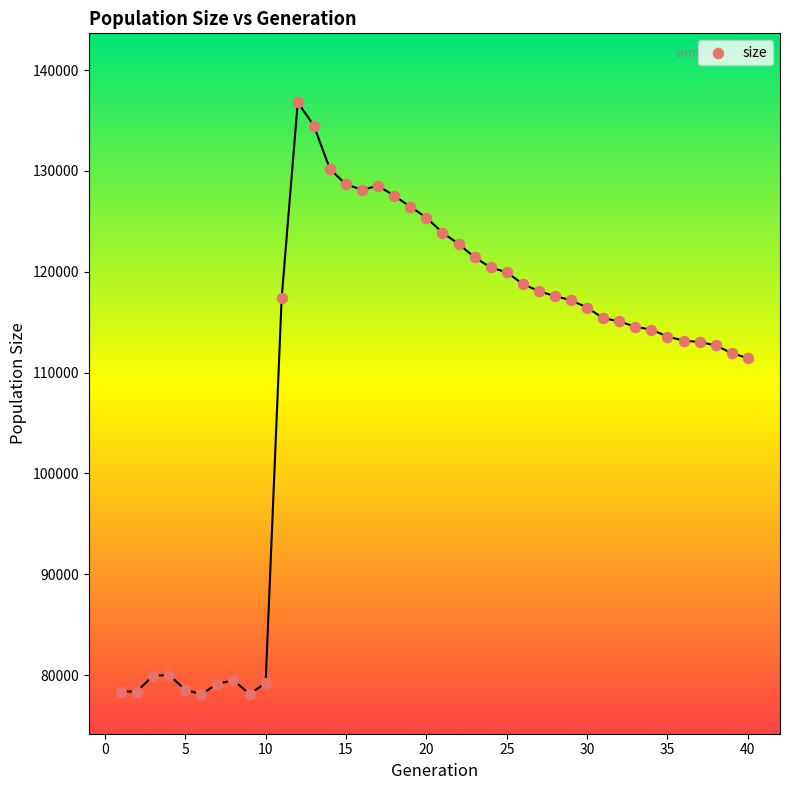

What is the range of X values (max minus min)?

39